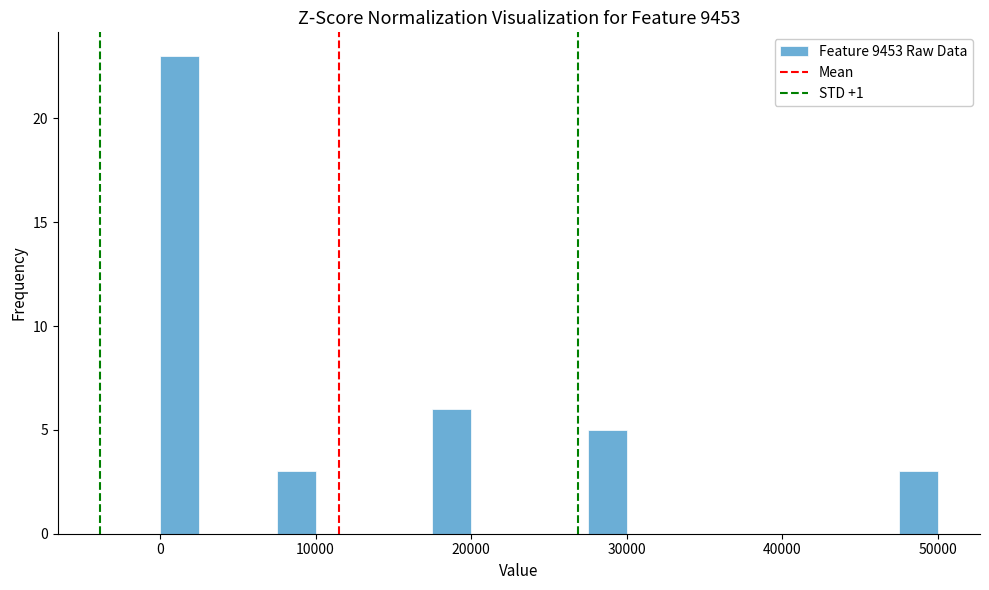

Read against the x-axis, roughly where is the centre of the tallest bar?

1000